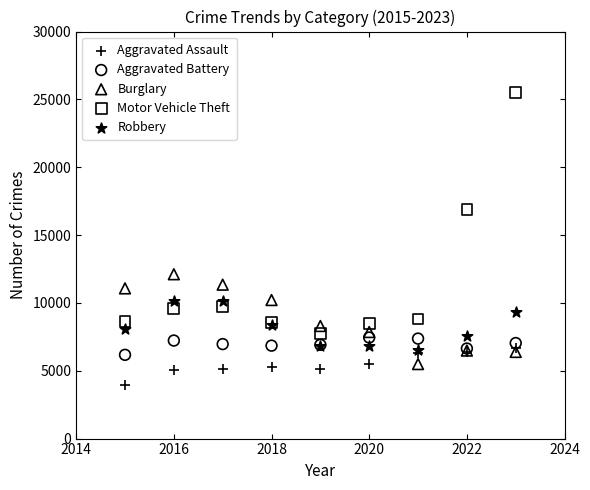

Across all series, what Y value is closest to 14698?

16899